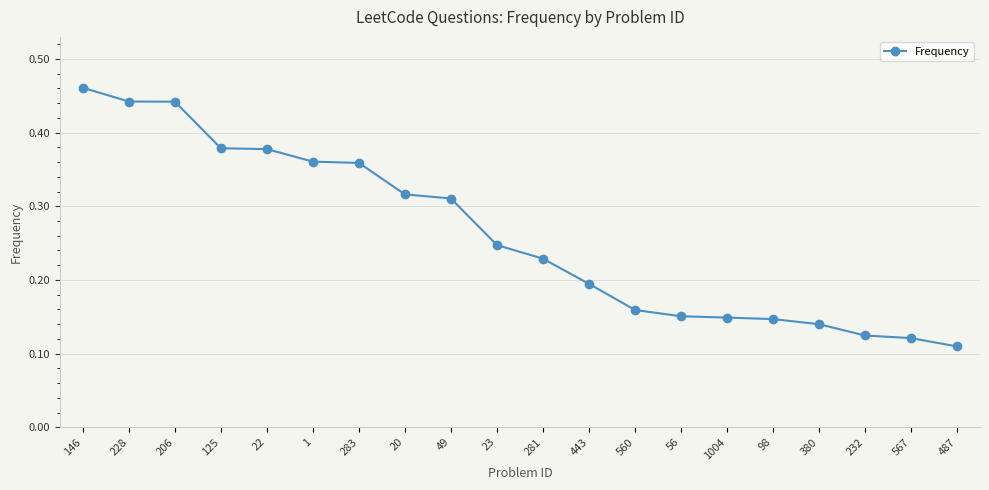

What is the sum of the values at 23 and 1?

0.6